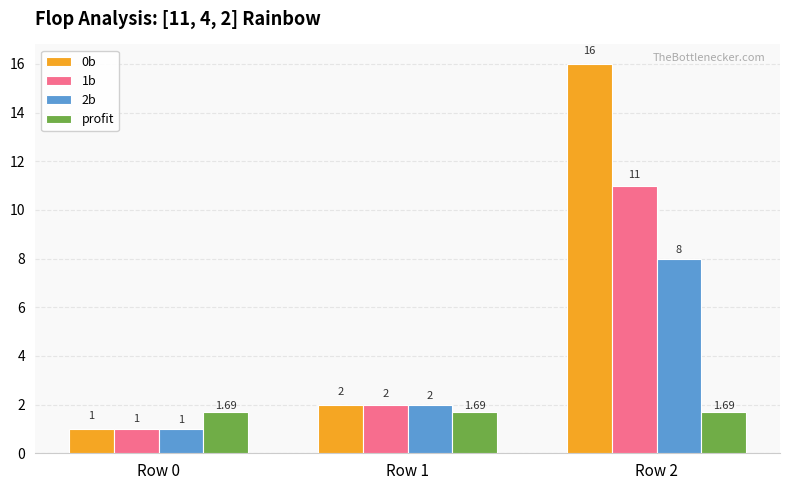

At which category is the sum across all series the highest?

Row 2